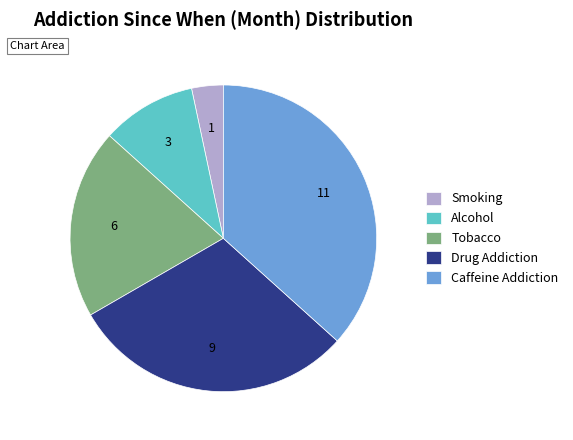

What is the ratio of the value at Tobacco to the value at Alcohol?

2.0